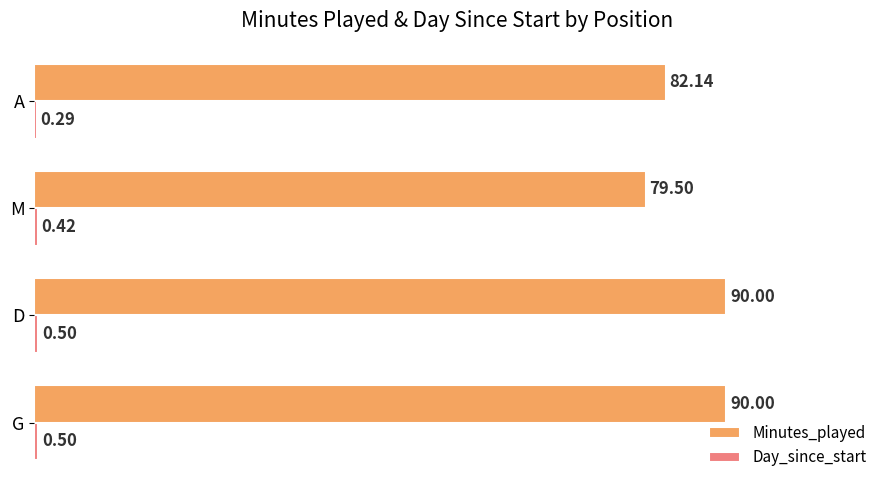

At which label is Minutes_played closest to 84?

A